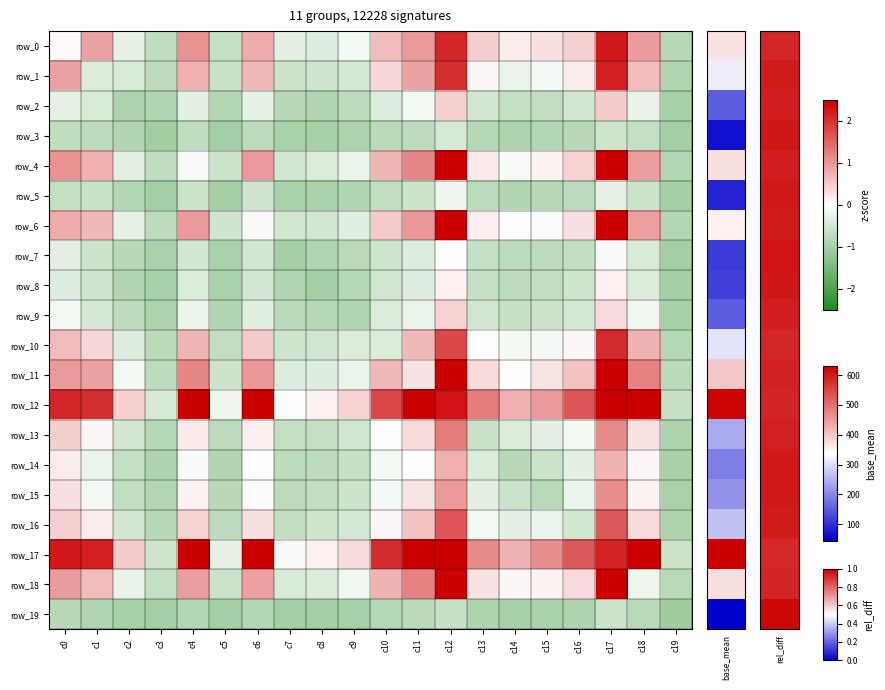

Which series has the largest range (max minus min)?

row_12